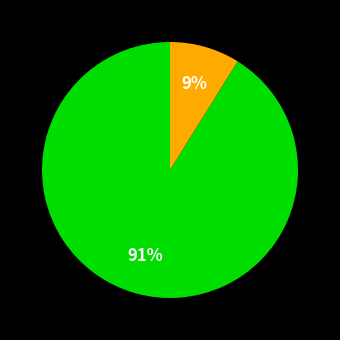

To the nearest percent, what is the difference between the largest and smallest slice percentages?

82%